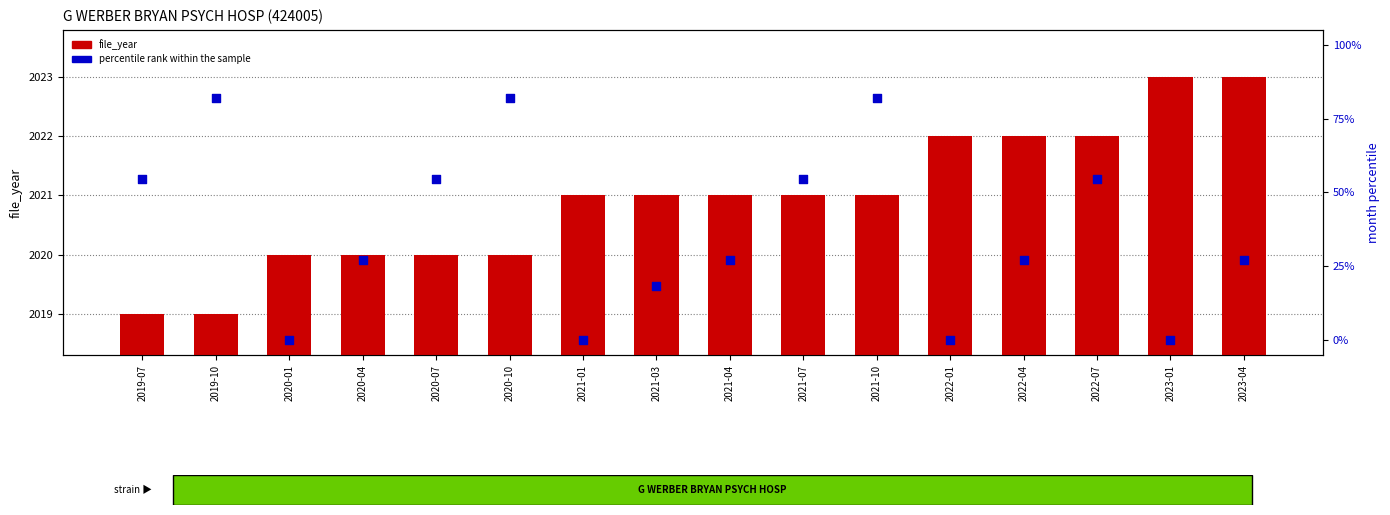

Which series reaches the maximum Y coordinate?

file_year